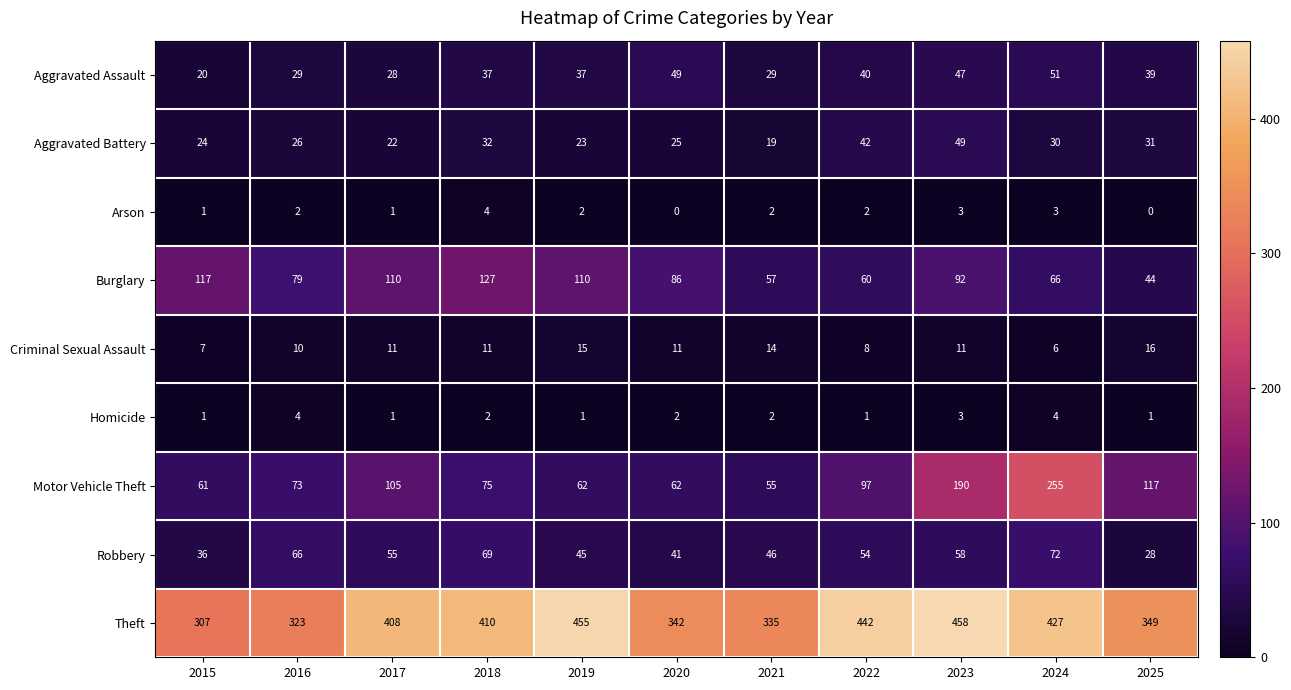

Is the value of Burglary at 2021 greater than the value of Arson at 2019?

Yes